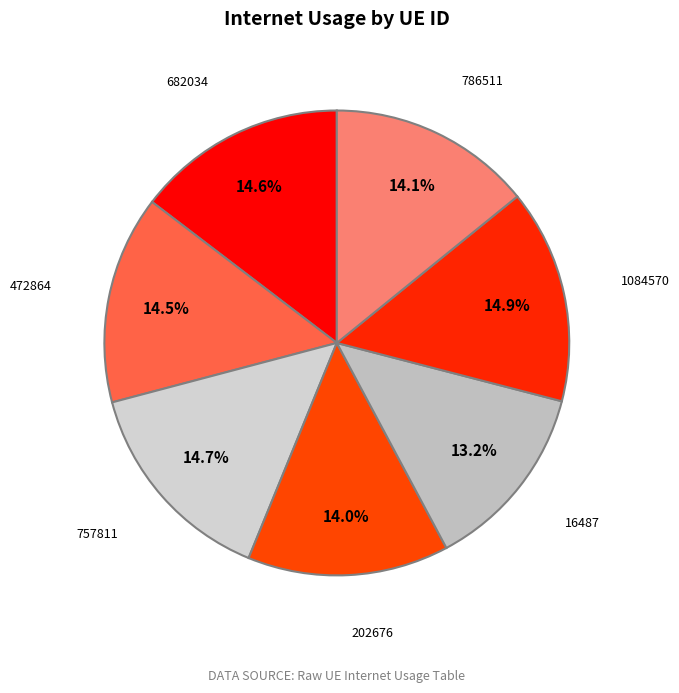

Which has a higher value, 757811 or 16487?

757811